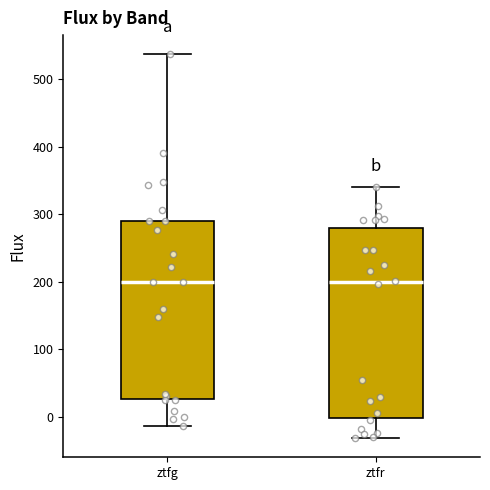

Where is the lower edge of the box for ztfg on the y-axis? The values are not printed on the chart, so give them approximately, as read against the axis.

30